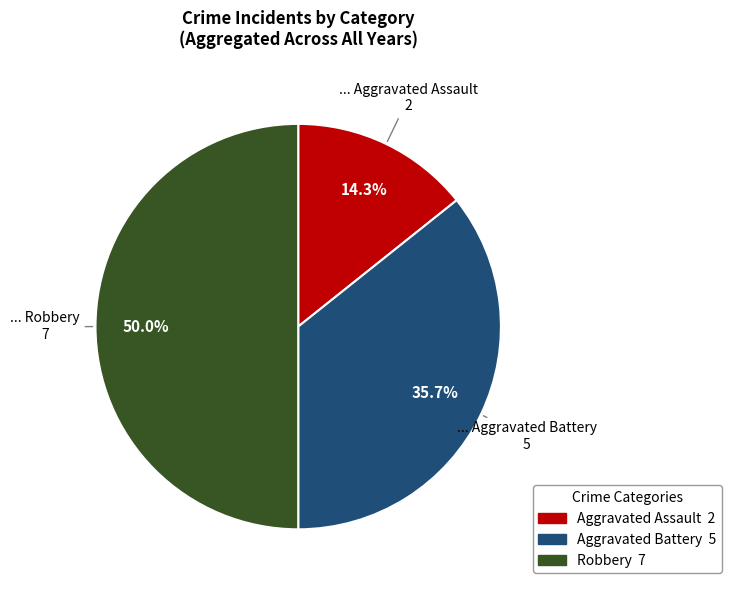

Count the number of slices in the pie.

3